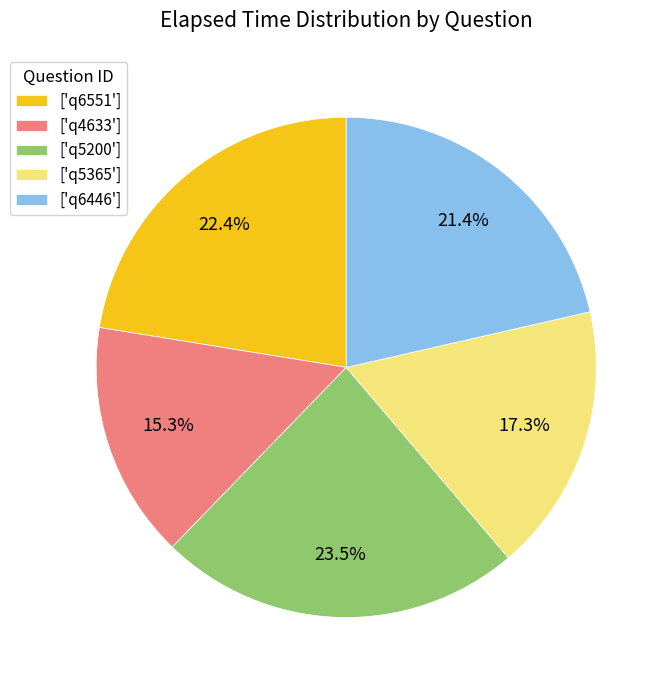

Combined, what portion of the pie is ['q4633'] and ['q6446']?

36.7%